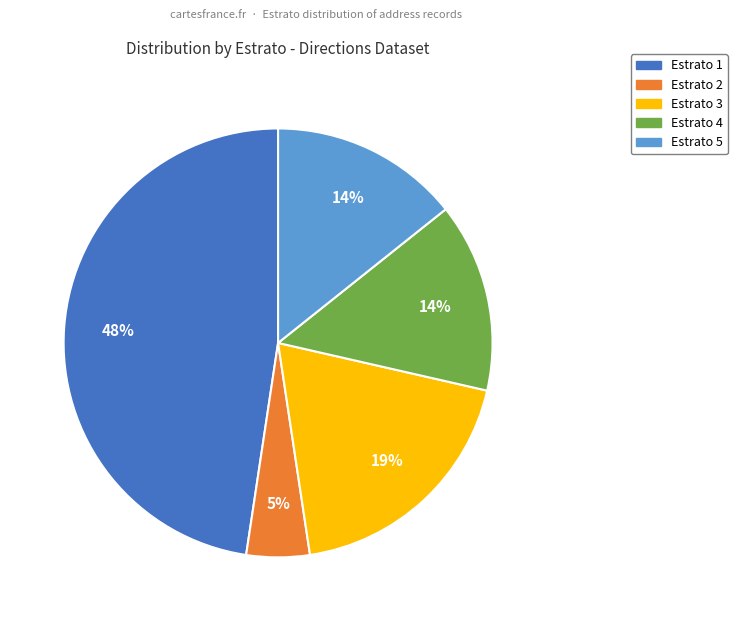

Is there a majority slice in this chart?

No